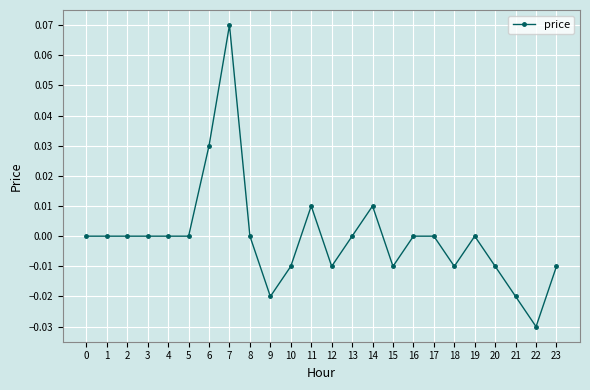

How many lines are shown in the chart?

1